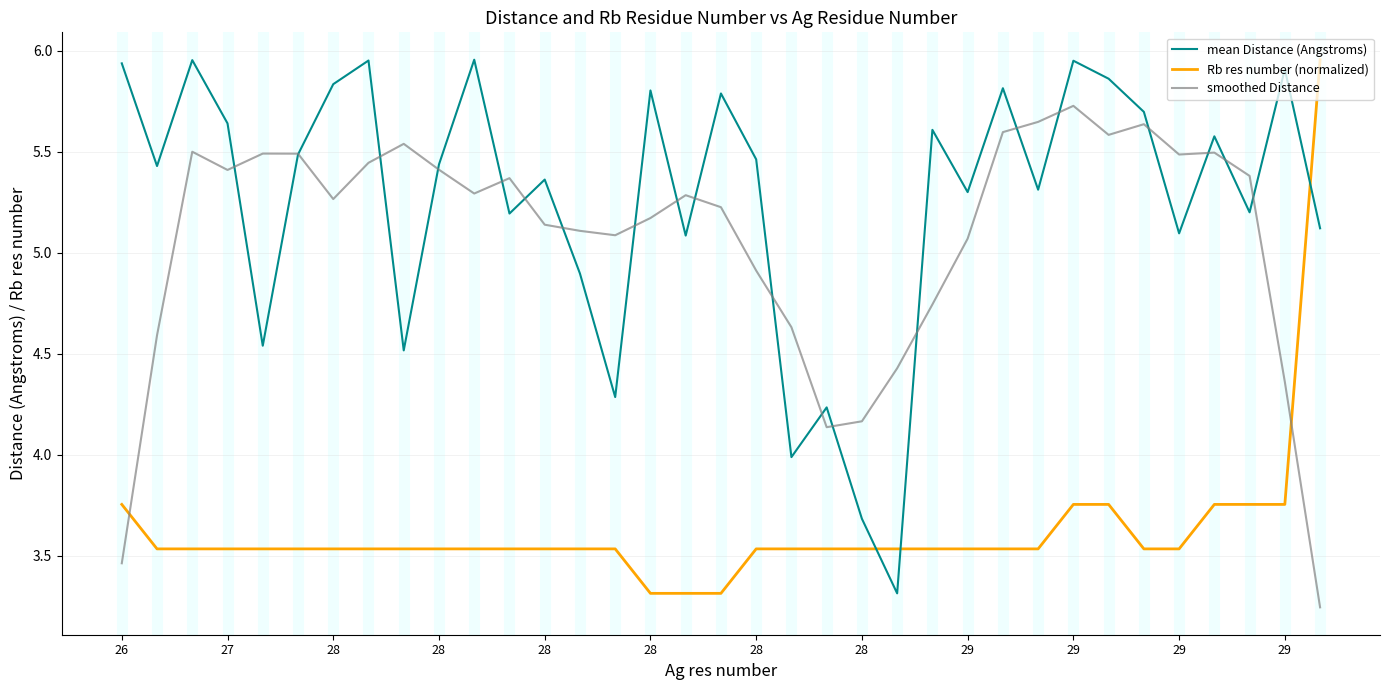

Count the number of data series in this chart.

3